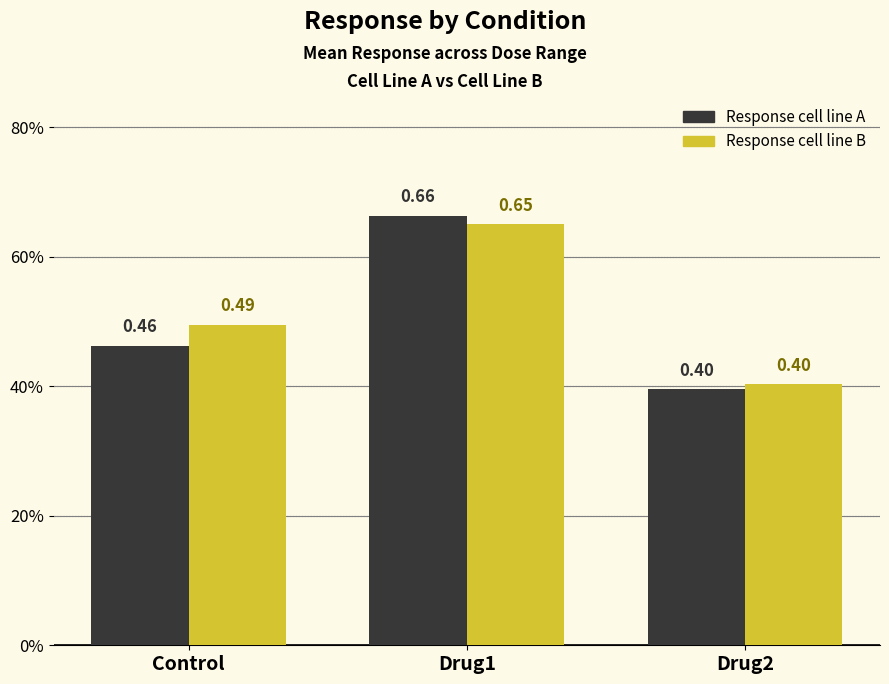

Where is Response cell line A nearest to the value 0?

Drug2